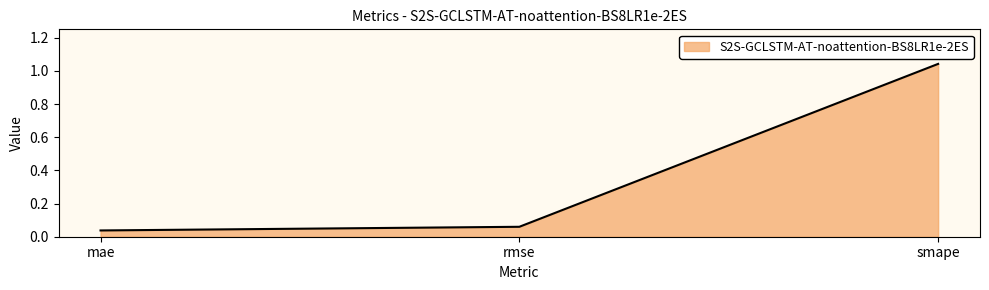

What position from the right is rmse?

2